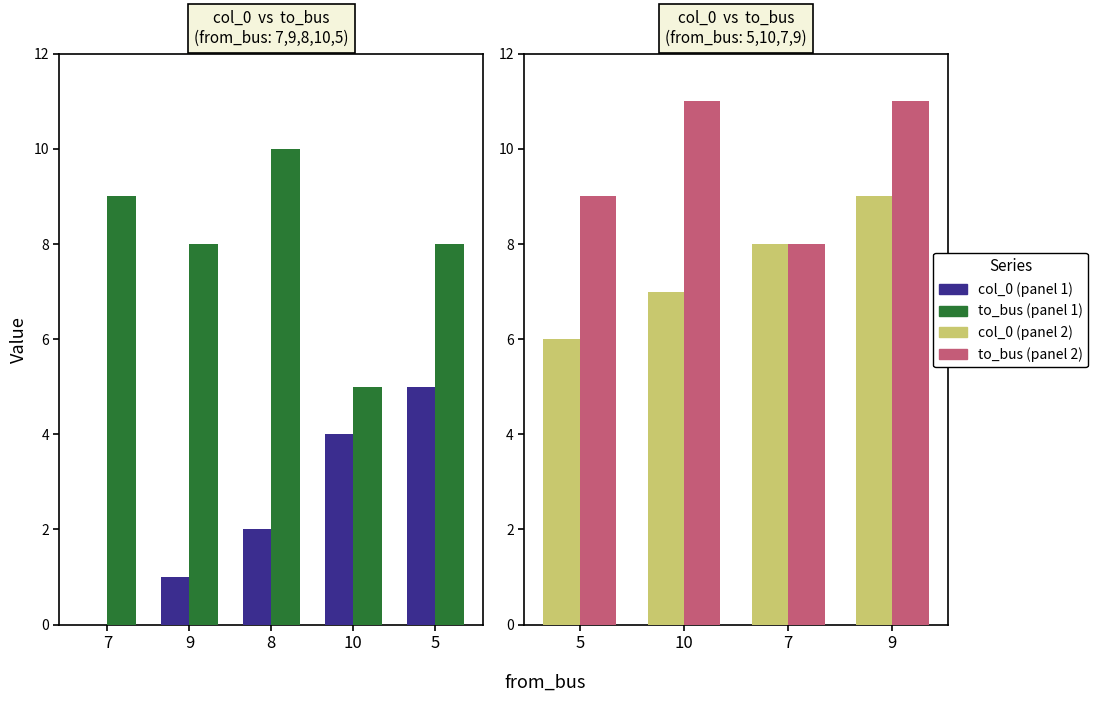

Which label corresponds to the smallest value in the chart?

5